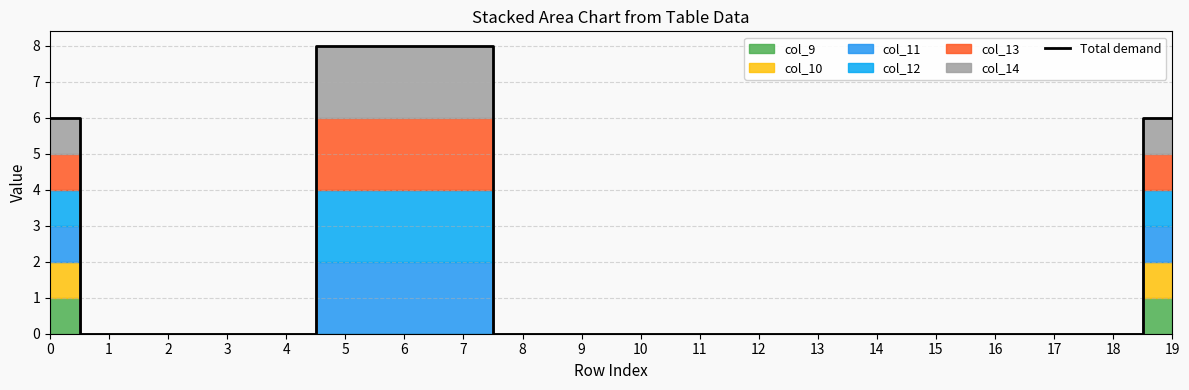

Does the chart have visible grid lines?

Yes